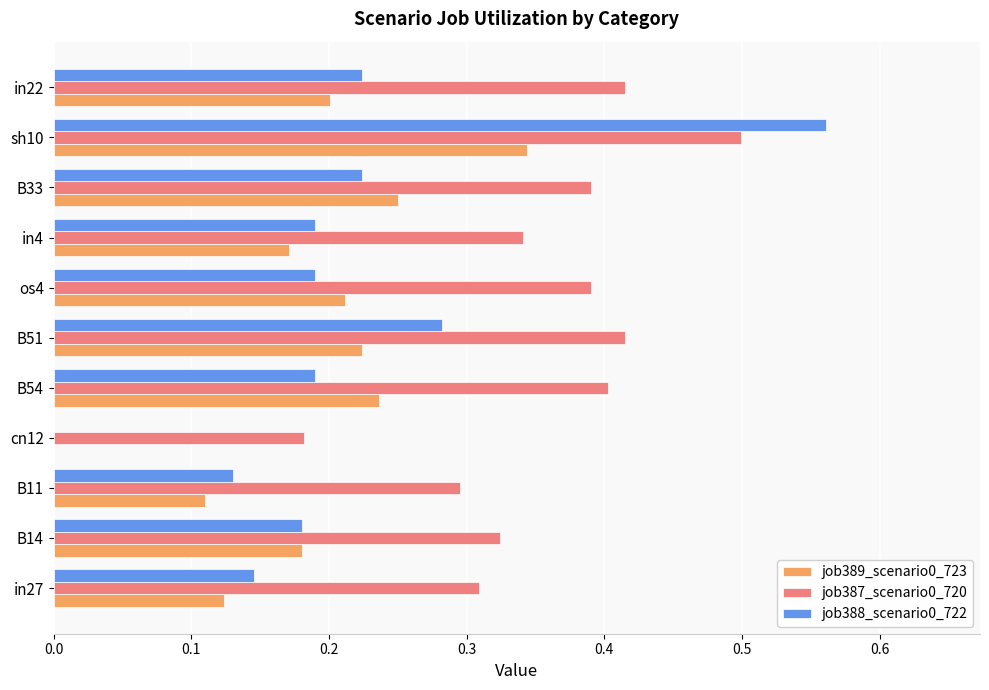

Which label corresponds to the largest value in the chart?

sh10